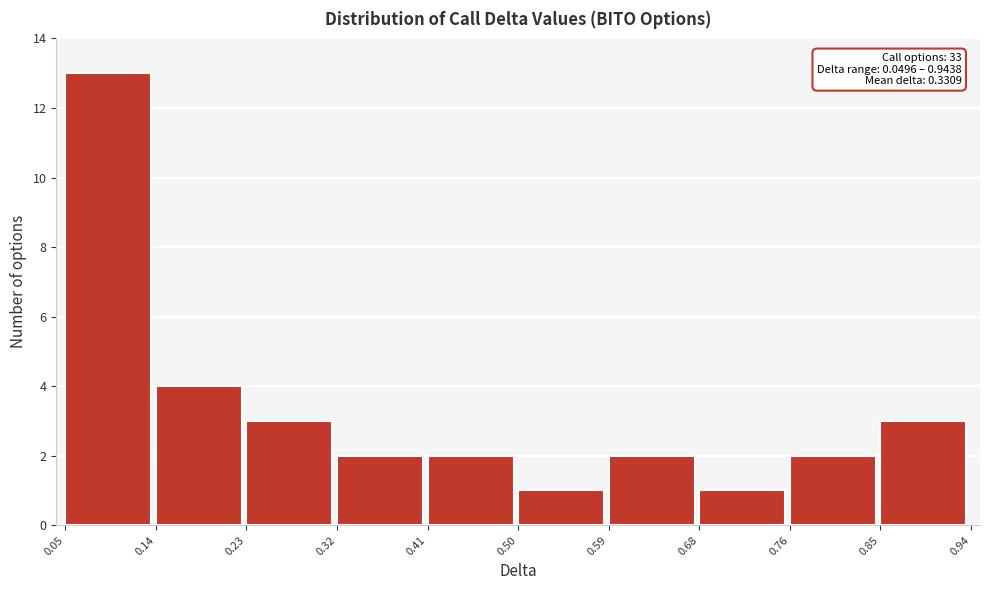

Over which range of the x-axis is the bar tallest?

0.05 to 0.14